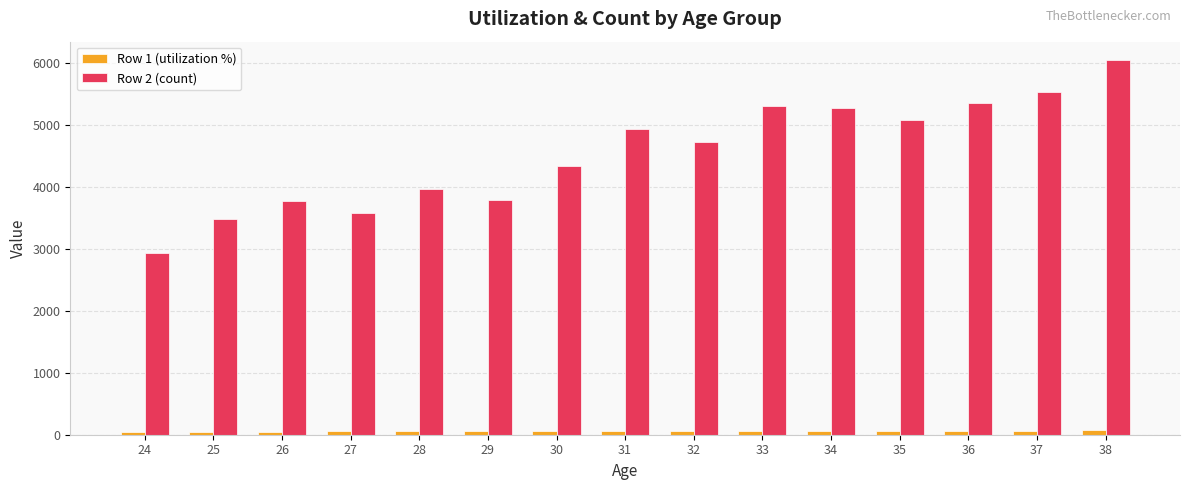

At how many categories does at least one series exceed 5231?

5